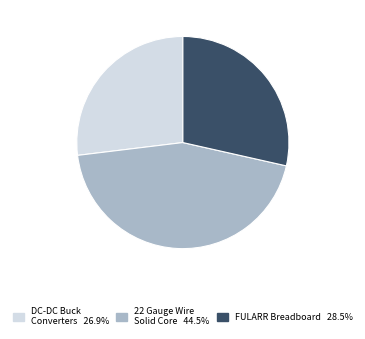

Is there any slice that represents more than half of the pie?

No